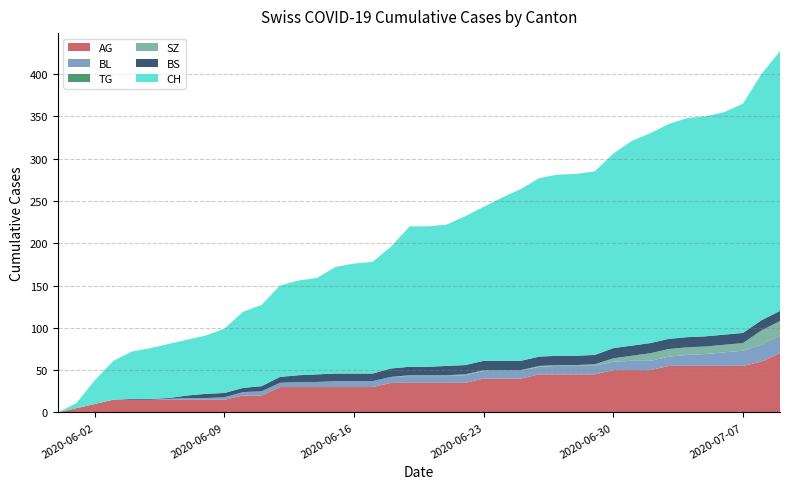

Reading left to right, what are all the values shown in this chart?

CH: 2020-05-31=0	2020-06-01=6	2020-06-02=28	2020-06-03=46	2020-06-04=56	2020-06-05=60	2020-06-06=64	2020-06-07=66	2020-06-08=69	2020-06-09=76	2020-06-10=90	2020-06-11=96	2020-06-12=108	2020-06-13=112	2020-06-14=114	2020-06-15=126	2020-06-16=130	2020-06-17=132	2020-06-18=144	2020-06-19=166	2020-06-20=166	2020-06-21=167	2020-06-22=176	2020-06-23=182	2020-06-24=193	2020-06-25=203	2020-06-26=211	2020-06-27=214	2020-06-28=215	2020-06-29=217	2020-06-30=230	2020-07-01=242	2020-07-02=248	2020-07-03=254	2020-07-04=259	2020-07-05=260	2020-07-06=263	2020-07-07=271	2020-07-08=291	2020-07-09=307
BS: 2020-05-31=0	2020-06-01=0	2020-06-02=0	2020-06-03=0	2020-06-04=1	2020-06-05=1	2020-06-06=1	2020-06-07=3	2020-06-08=5	2020-06-09=5	2020-06-10=5	2020-06-11=6	2020-06-12=7	2020-06-13=8	2020-06-14=9	2020-06-15=9	2020-06-16=9	2020-06-17=9	2020-06-18=10	2020-06-19=10	2020-06-20=10	2020-06-21=11	2020-06-22=11	2020-06-23=11	2020-06-24=11	2020-06-25=11	2020-06-26=11	2020-06-27=11	2020-06-28=11	2020-06-29=11	2020-06-30=12	2020-07-01=12	2020-07-02=12	2020-07-03=12	2020-07-04=12	2020-07-05=12	2020-07-06=12	2020-07-07=12	2020-07-08=12	2020-07-09=12
SZ: 2020-05-31=0	2020-06-01=0	2020-06-02=0	2020-06-03=0	2020-06-04=0	2020-06-05=0	2020-06-06=0	2020-06-07=0	2020-06-08=0	2020-06-09=0	2020-06-10=0	2020-06-11=0	2020-06-12=0	2020-06-13=0	2020-06-14=0	2020-06-15=0	2020-06-16=0	2020-06-17=0	2020-06-18=0	2020-06-19=1	2020-06-20=1	2020-06-21=1	2020-06-22=1	2020-06-23=1	2020-06-24=1	2020-06-25=1	2020-06-26=1	2020-06-27=1	2020-06-28=1	2020-06-29=2	2020-06-30=4	2020-07-01=6	2020-07-02=9	2020-07-03=9	2020-07-04=9	2020-07-05=9	2020-07-06=9	2020-07-07=9	2020-07-08=17	2020-07-09=17
TG: 2020-05-31=0	2020-06-01=0	2020-06-02=0	2020-06-03=0	2020-06-04=0	2020-06-05=0	2020-06-06=0	2020-06-07=0	2020-06-08=0	2020-06-09=0	2020-06-10=0	2020-06-11=0	2020-06-12=0	2020-06-13=0	2020-06-14=0	2020-06-15=0	2020-06-16=0	2020-06-17=0	2020-06-18=0	2020-06-19=0	2020-06-20=0	2020-06-21=0	2020-06-22=0	2020-06-23=0	2020-06-24=0	2020-06-25=0	2020-06-26=0	2020-06-27=0	2020-06-28=0	2020-06-29=0	2020-06-30=0	2020-07-01=0	2020-07-02=0	2020-07-03=0	2020-07-04=0	2020-07-05=0	2020-07-06=0	2020-07-07=0	2020-07-08=1	2020-07-09=1
BL: 2020-05-31=0	2020-06-01=0	2020-06-02=0	2020-06-03=0	2020-06-04=0	2020-06-05=0	2020-06-06=1	2020-06-07=2	2020-06-08=2	2020-06-09=3	2020-06-10=4	2020-06-11=5	2020-06-12=5	2020-06-13=6	2020-06-14=6	2020-06-15=7	2020-06-16=7	2020-06-17=7	2020-06-18=7	2020-06-19=8	2020-06-20=8	2020-06-21=8	2020-06-22=9	2020-06-23=9	2020-06-24=9	2020-06-25=9	2020-06-26=9	2020-06-27=10	2020-06-28=10	2020-06-29=10	2020-06-30=10	2020-07-01=11	2020-07-02=11	2020-07-03=11	2020-07-04=13	2020-07-05=14	2020-07-06=16	2020-07-07=18	2020-07-08=19	2020-07-09=20
AG: 2020-05-31=0	2020-06-01=5	2020-06-02=10	2020-06-03=15	2020-06-04=15	2020-06-05=15	2020-06-06=15	2020-06-07=15	2020-06-08=15	2020-06-09=15	2020-06-10=20	2020-06-11=20	2020-06-12=30	2020-06-13=30	2020-06-14=30	2020-06-15=30	2020-06-16=30	2020-06-17=30	2020-06-18=35	2020-06-19=35	2020-06-20=35	2020-06-21=35	2020-06-22=35	2020-06-23=40	2020-06-24=40	2020-06-25=40	2020-06-26=45	2020-06-27=45	2020-06-28=45	2020-06-29=45	2020-06-30=50	2020-07-01=50	2020-07-02=50	2020-07-03=55	2020-07-04=55	2020-07-05=55	2020-07-06=55	2020-07-07=55	2020-07-08=60	2020-07-09=70